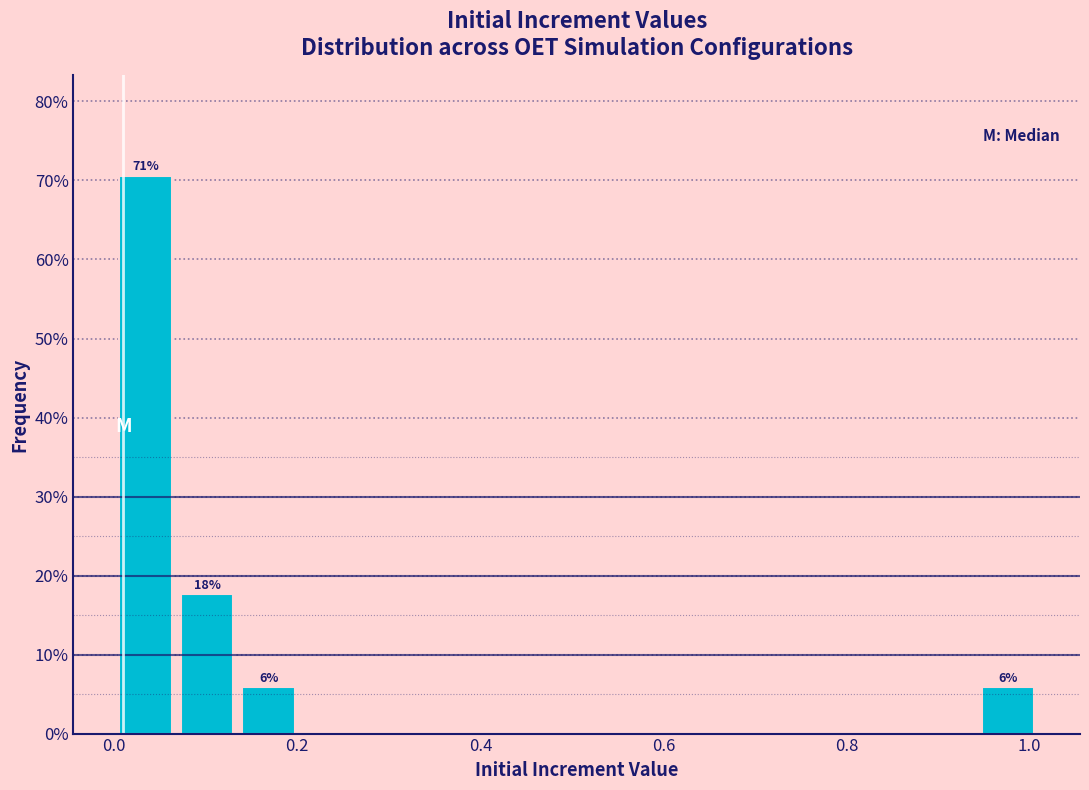

Around what value on the x-axis is the tallest bar? Give the approximate position of its centre, as read against the axis.

0.04